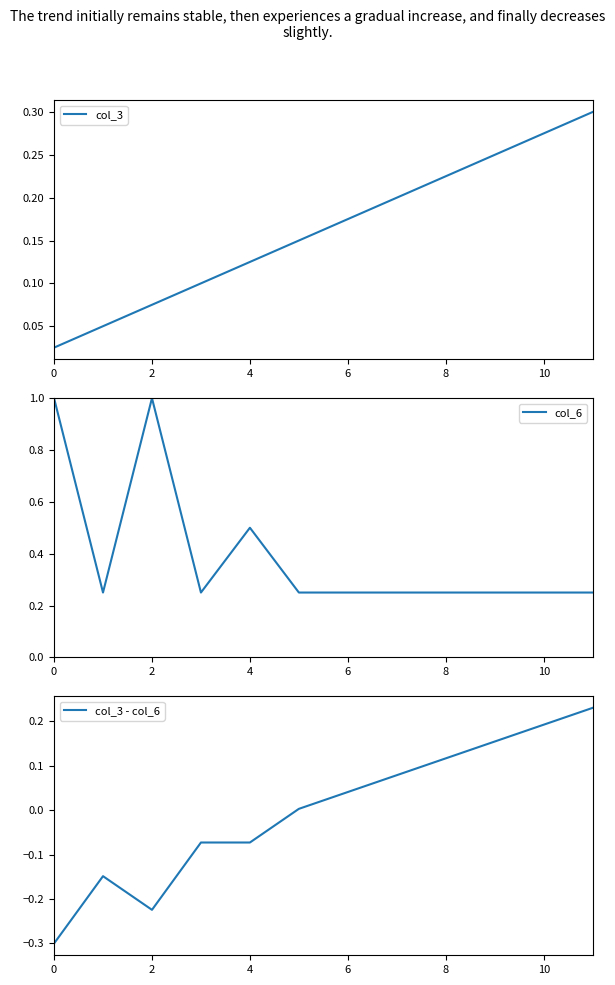

The value of col_6 at 2 is 1.0. True or false?

True